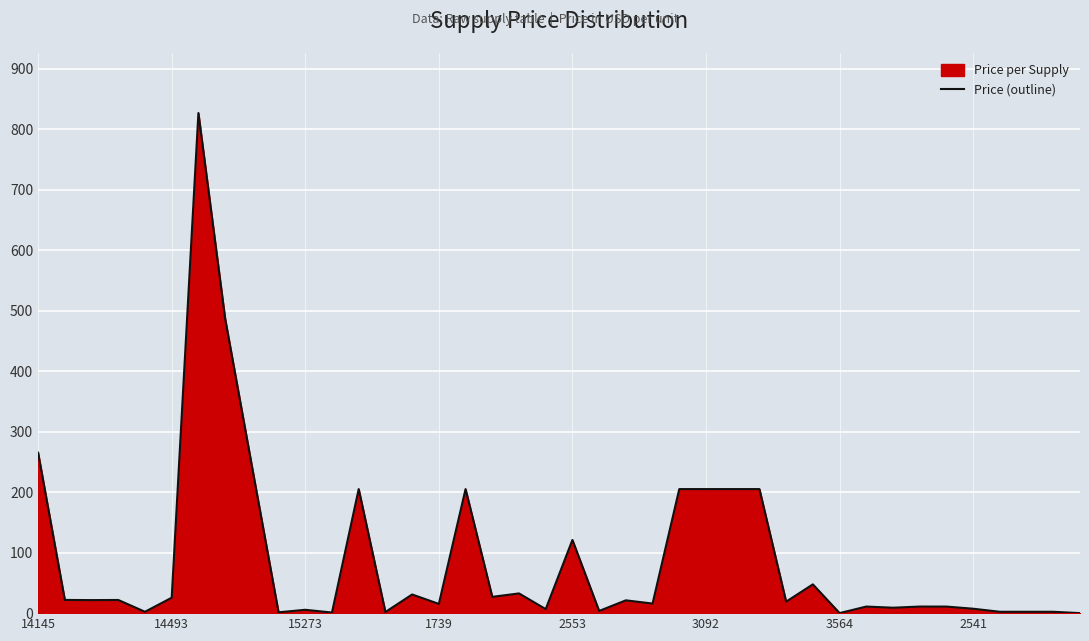

How many interior local peaks (higher than both neighbors) does the data have?

12